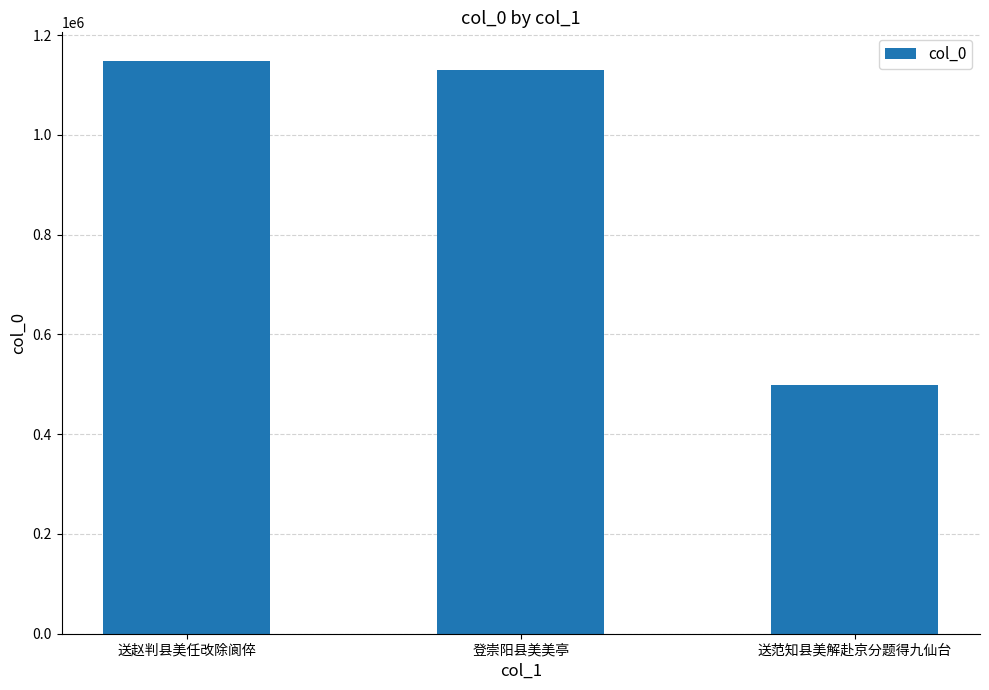

What is the minimum value shown in the chart?

499559